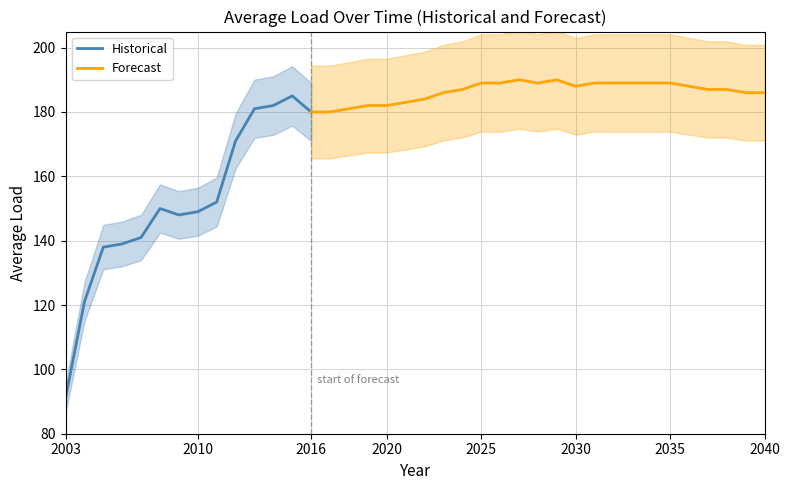

What is the greatest value displayed?

190